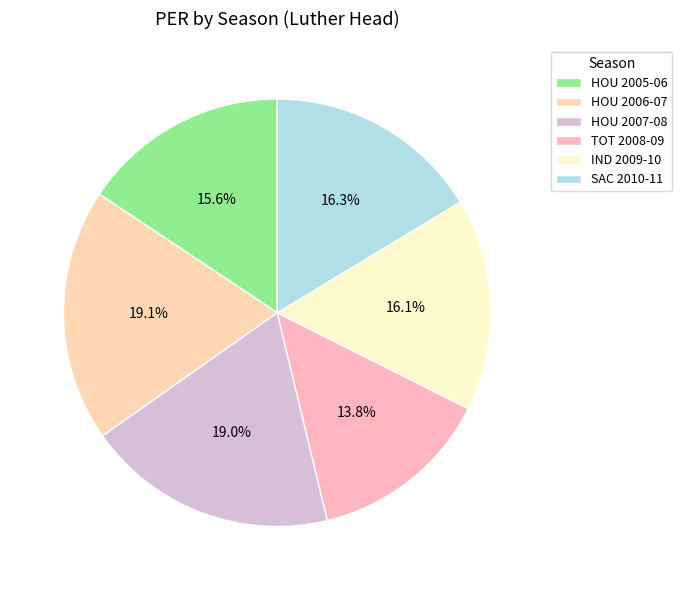

What percentage is the HOU 2006-07 slice, to the nearest percent?

19%